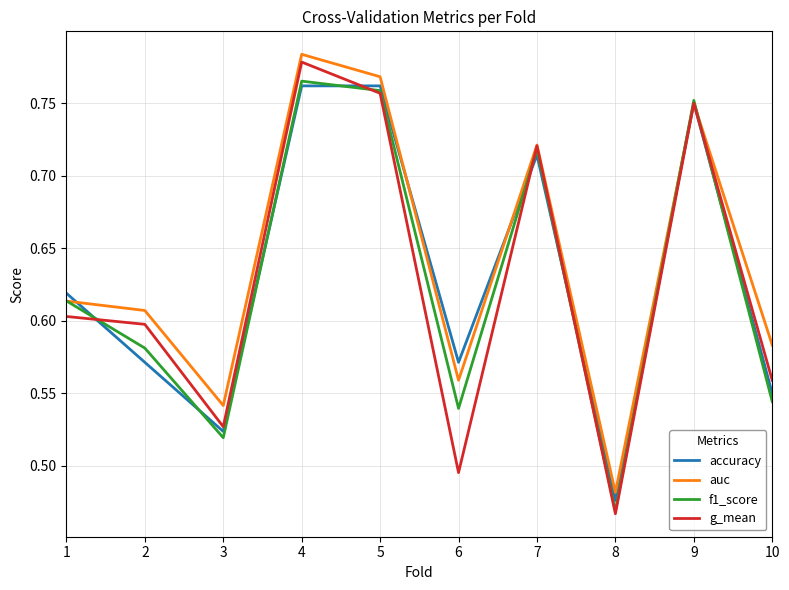

Is it true that auc equals 0.5 at 5?

False